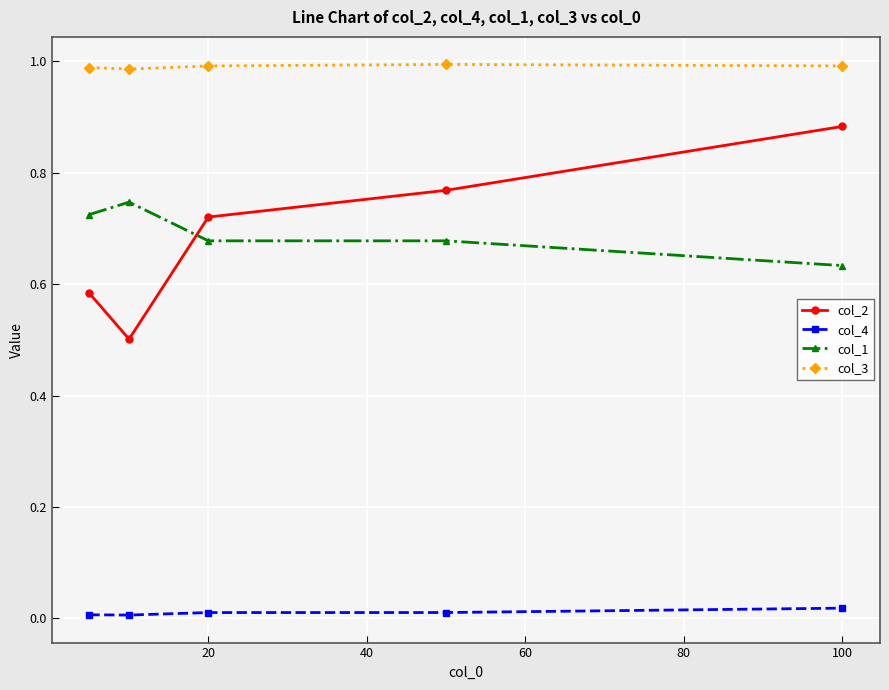

Which series has the widest spread of values?

col_2